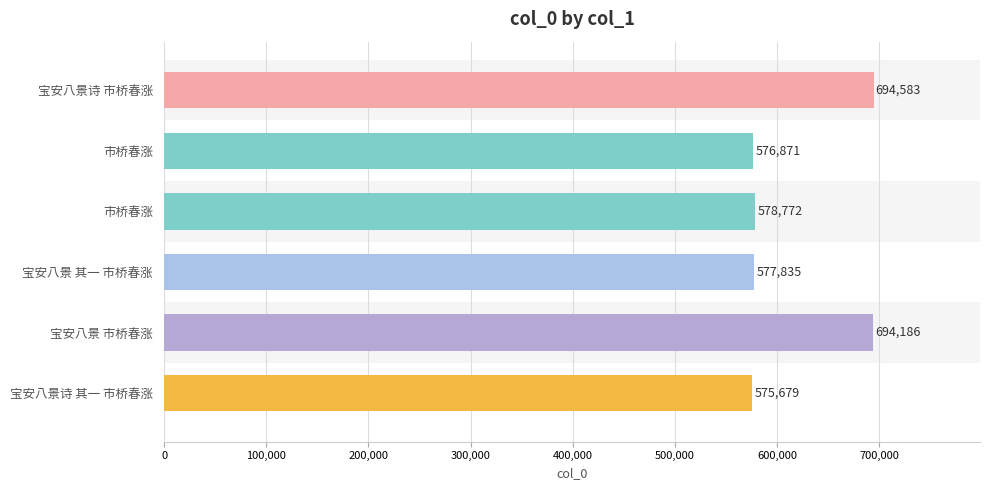

How many data points are less than 578772?

3